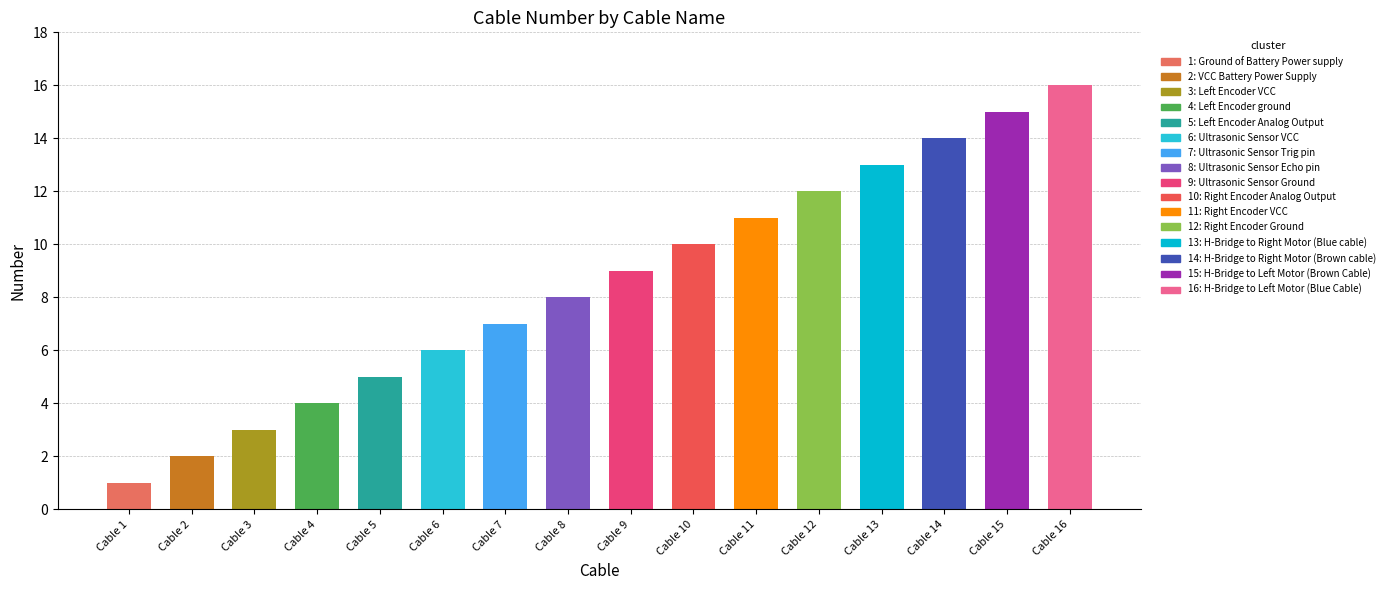

Which label corresponds to the smallest value in the chart?

Ground of Battery Power supply